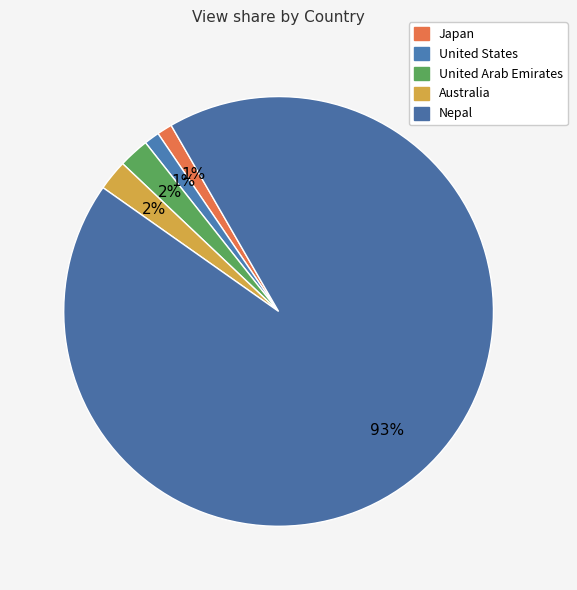

How many segments does this pie chart have?

5